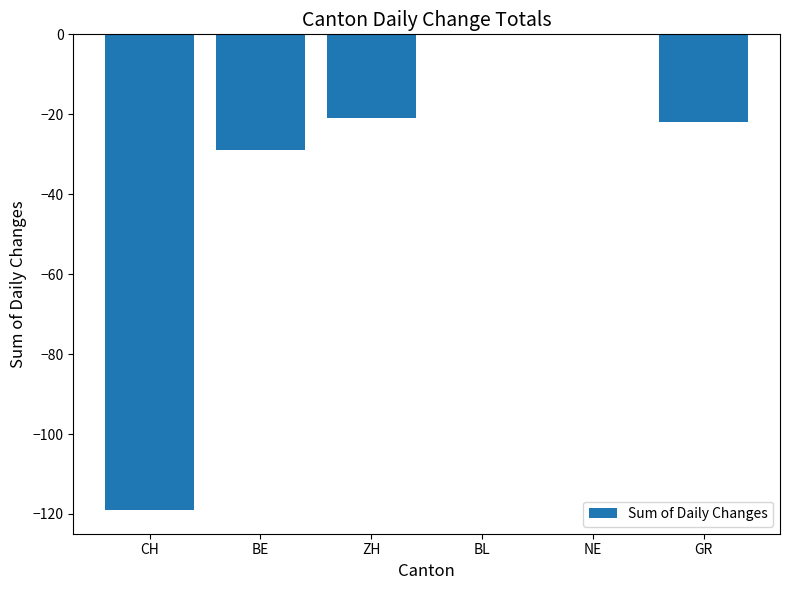

The value at NE is 0. True or false?

True